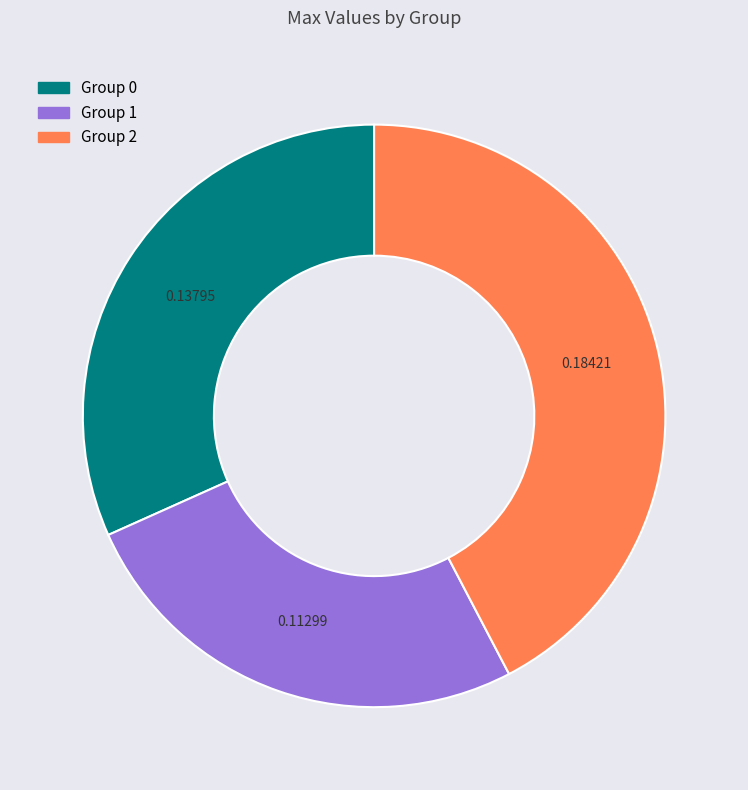

Is there any slice that represents more than half of the pie?

No